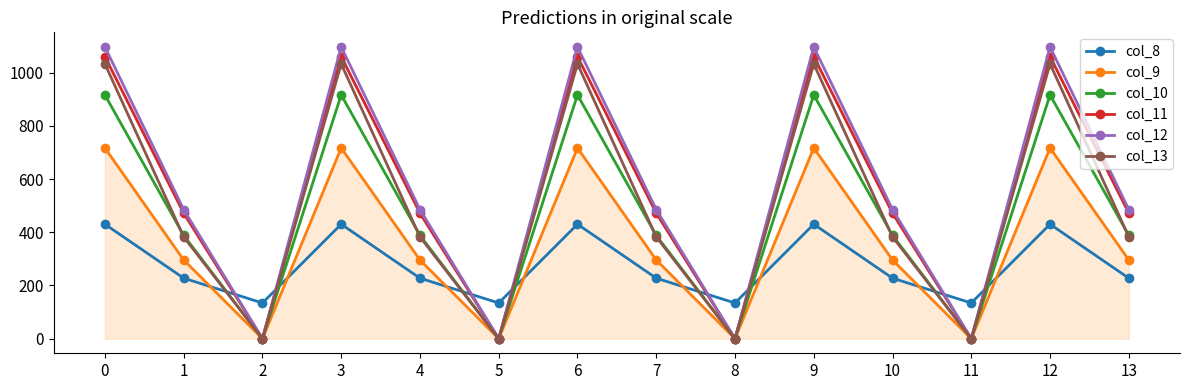

Rank the series at 9 from highest to lowest value.

col_12, col_11, col_13, col_10, col_9, col_8